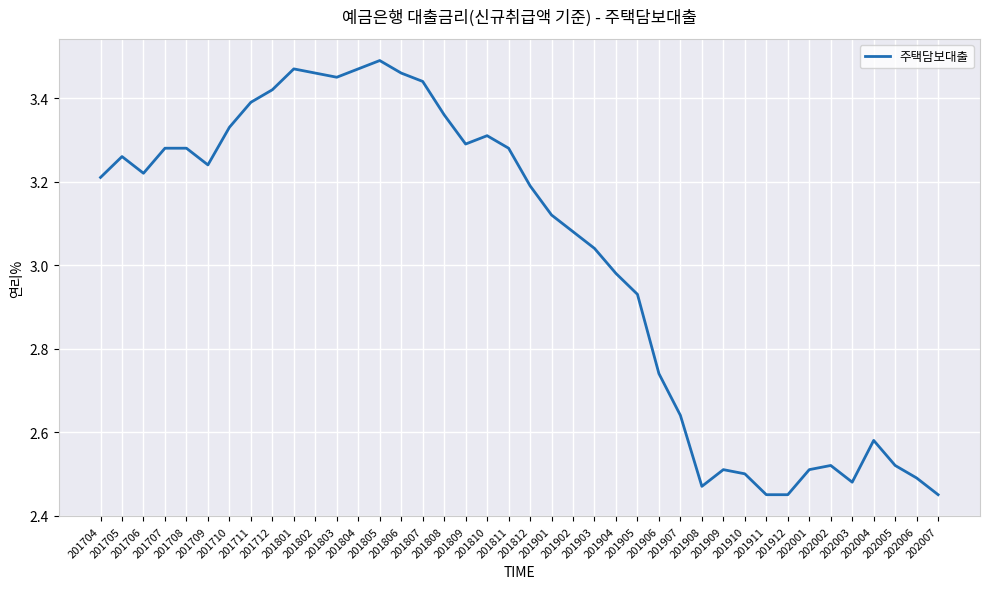

Where is the first local minimum?

201706